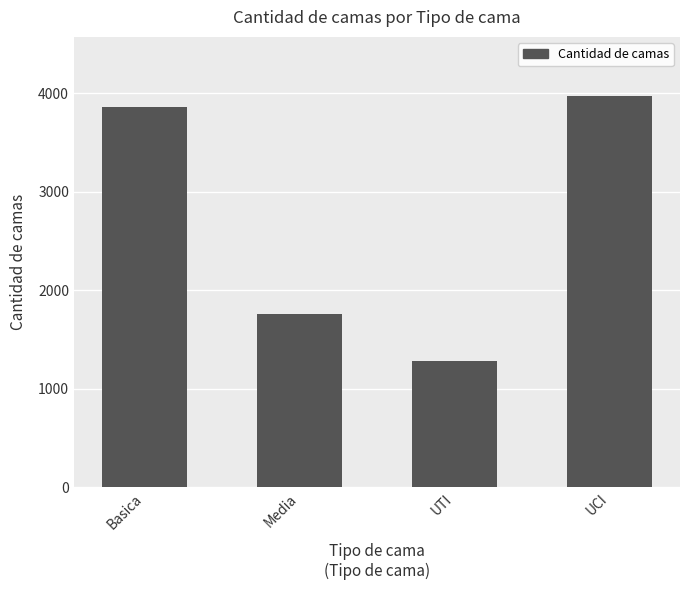

Reading right to left, what are all the values shown in this chart?

UCI=3976	UTI=1280	Media=1758	Basica=3863